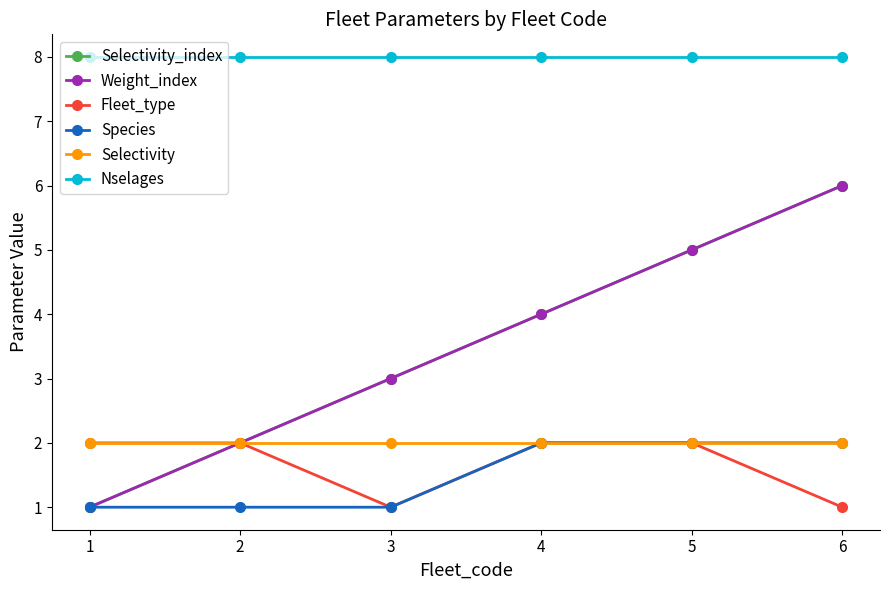

Which category has the lowest value across all series?

1